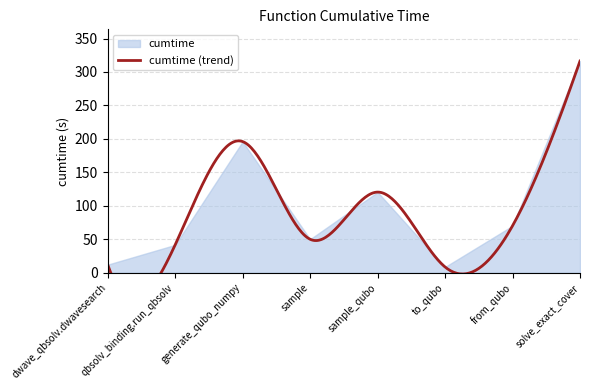

Reading left to right, extract all data points from this chart.

dwave_qbsolv.dwavesearch=11.9	qbsolv_binding.run_qbsolv=41.4	generate_qubo_numpy=195.9	sample=49.9	sample_qubo=120.4	to_qubo=8.4	from_qubo=70.0	solve_exact_cover=316.3